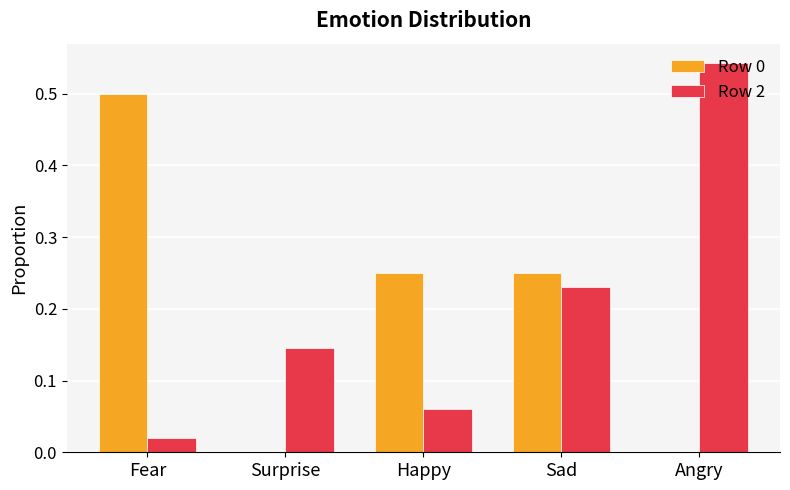

Between Happy and Angry, which series saw the biggest shift?

Row 2